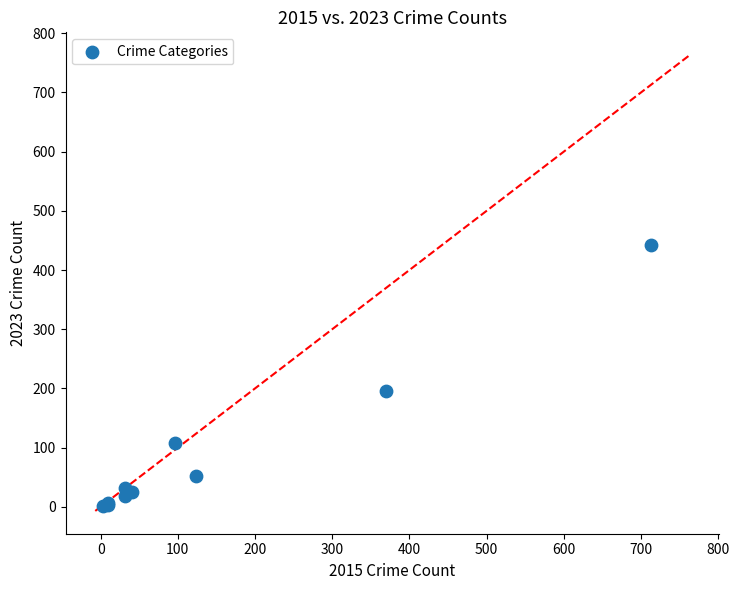

What Y value in the scatter plot is closest to 222?

195